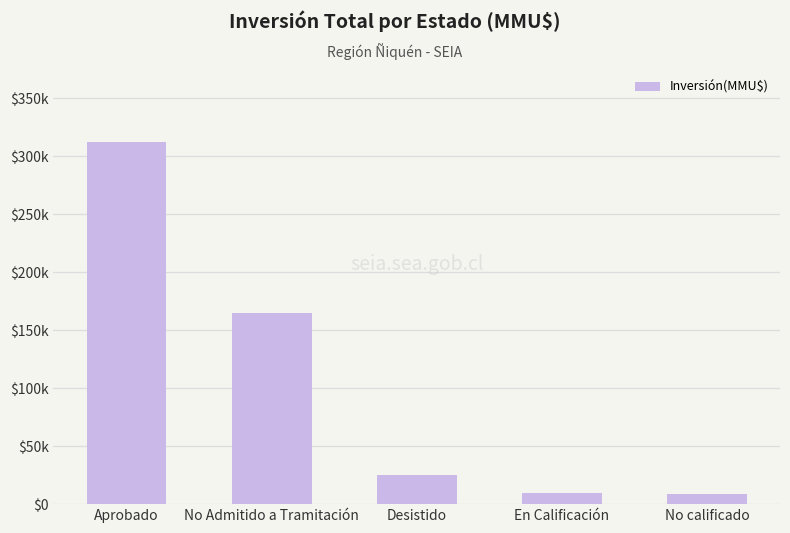

What is the minimum value shown in the chart?

9000